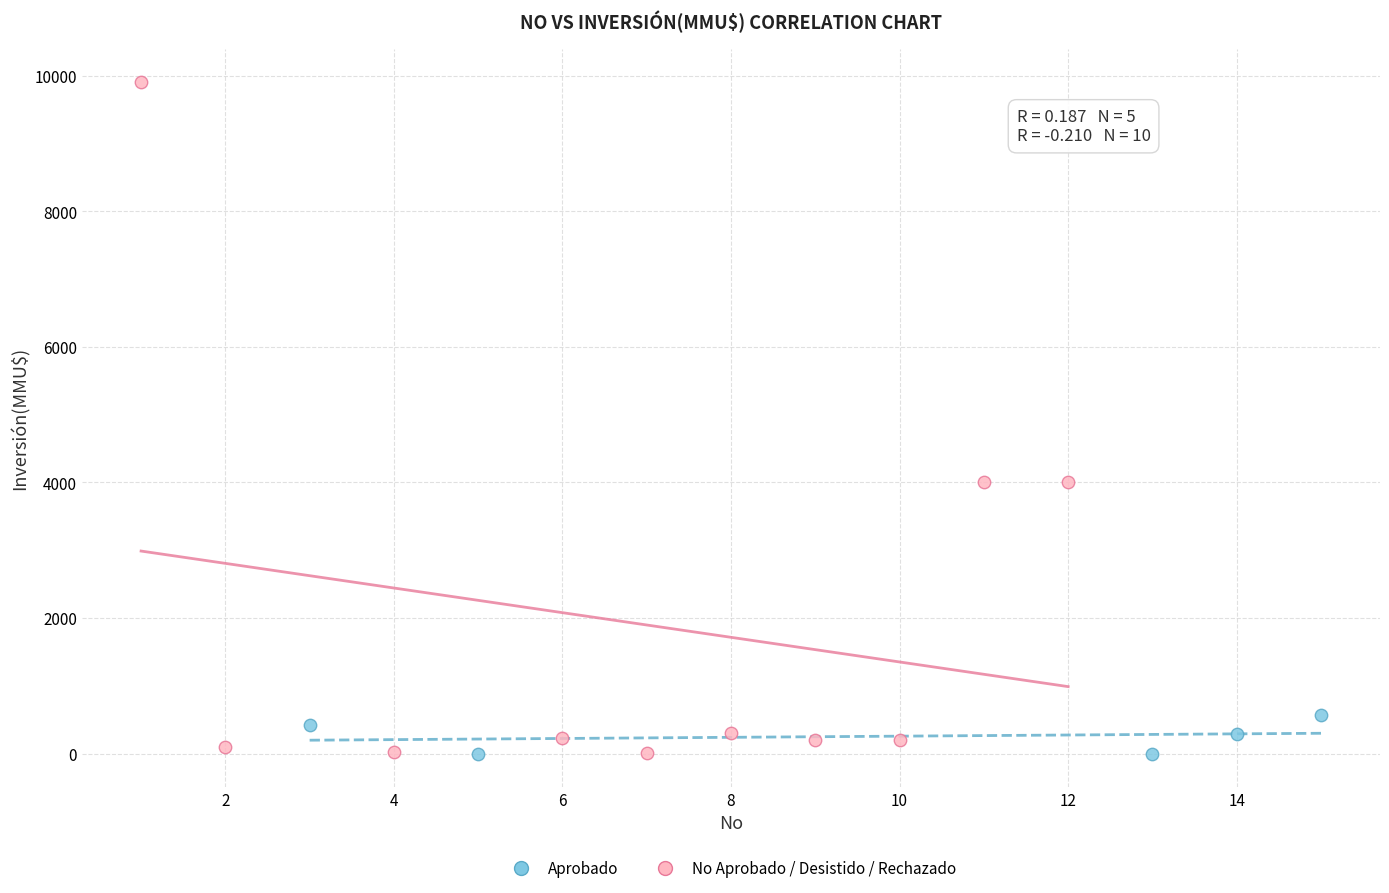

Which series has the widest spread of Y values?

No Aprobado / Desistido / Rechazado